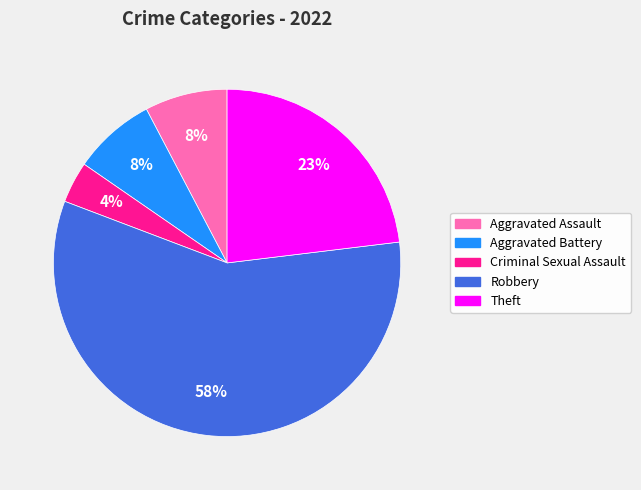

Does any single category account for the majority?

Yes